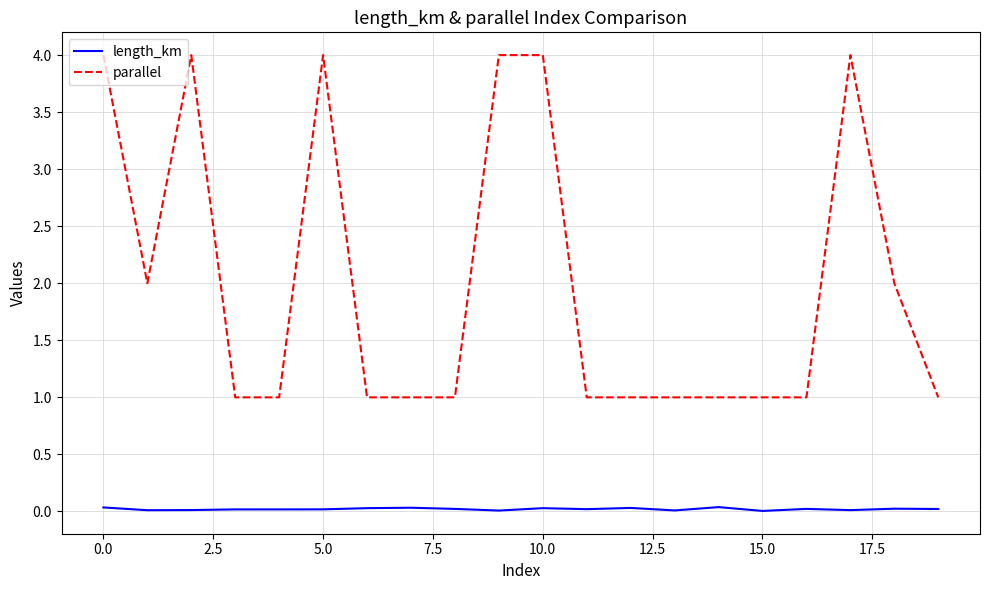

List the series in order of their overall mean, highest first.

parallel, length_km